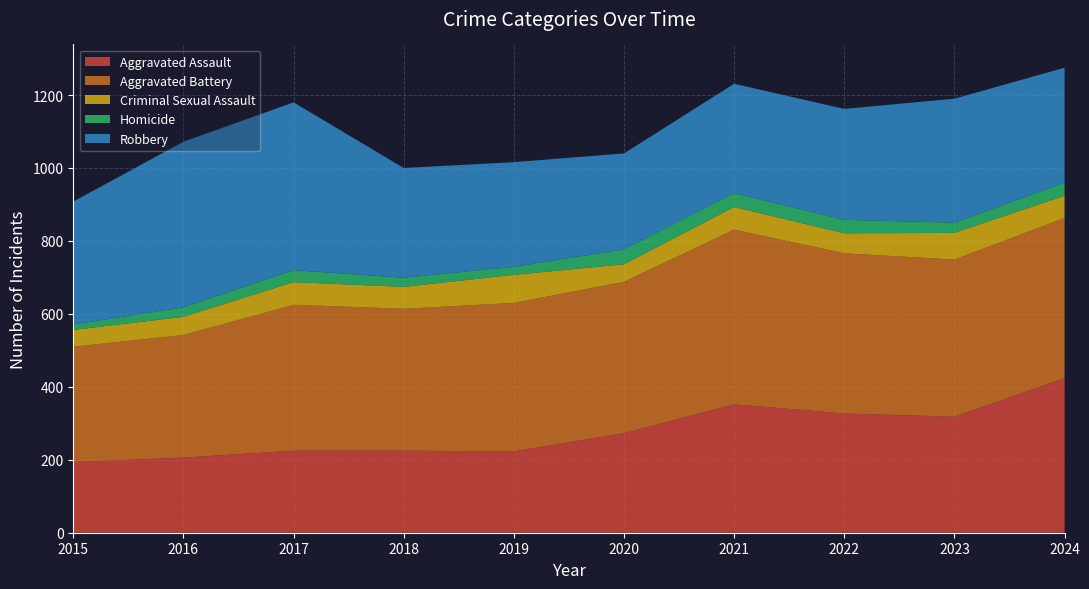

Reading right to left, extract all data points from this chart.

Aggravated Assault: 2024=424	2023=318	2022=327	2021=352	2020=273	2019=223	2018=225	2017=225	2016=206	2015=194
Aggravated Battery: 2024=439	2023=431	2022=439	2021=479	2020=415	2019=407	2018=389	2017=400	2016=336	2015=316
Criminal Sexual Assault: 2024=61	2023=73	2022=55	2021=62	2020=48	2019=77	2018=60	2017=62	2016=50	2015=46
Homicide: 2024=36	2023=28	2022=37	2021=38	2020=41	2019=22	2018=25	2017=33	2016=26	2015=15
Robbery: 2024=315	2023=340	2022=304	2021=300	2020=263	2019=287	2018=301	2017=460	2016=454	2015=337